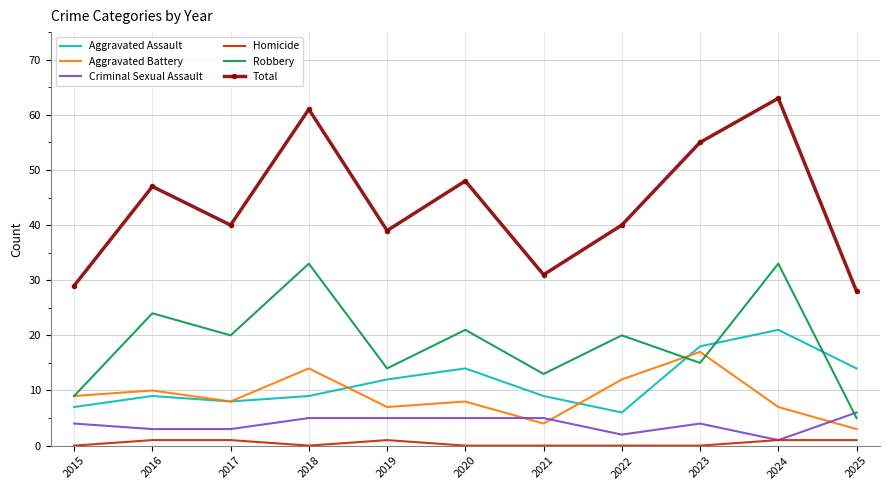

Between 2018 and 2023, which series saw the biggest shift?

Robbery